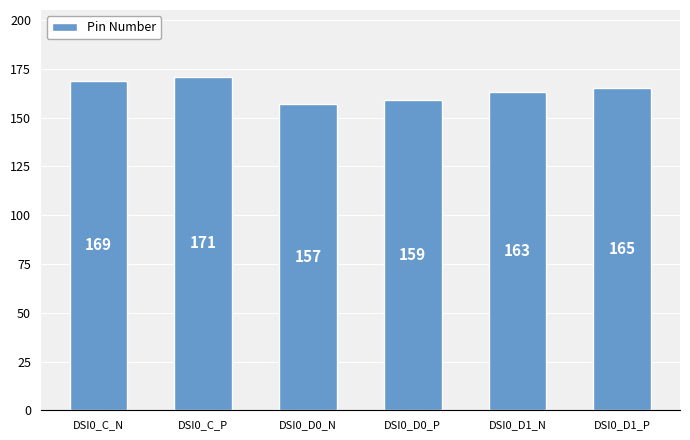

What is the change in value from DSI0_C_N to DSI0_C_P?

+2